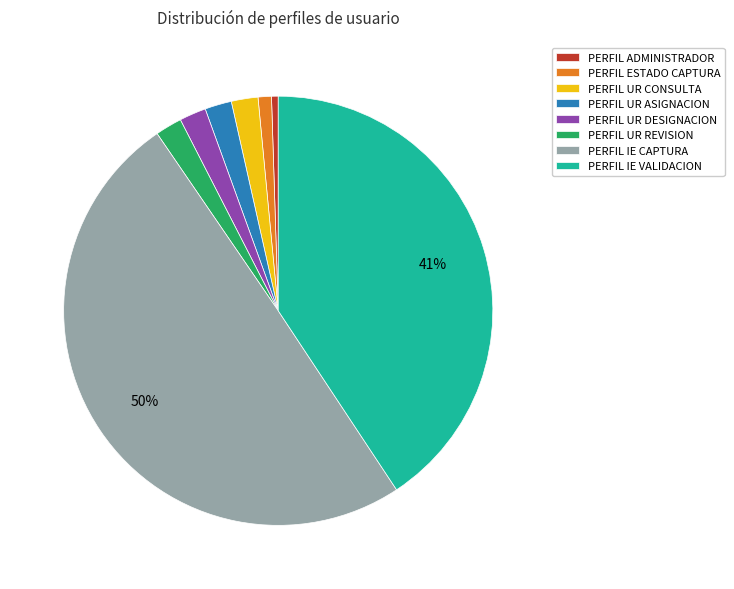

Count the number of slices in the pie.

8